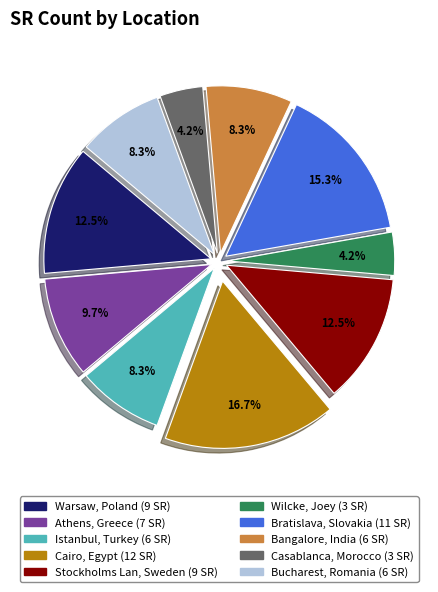

Is Cairo, Egypt the majority of the pie?

No